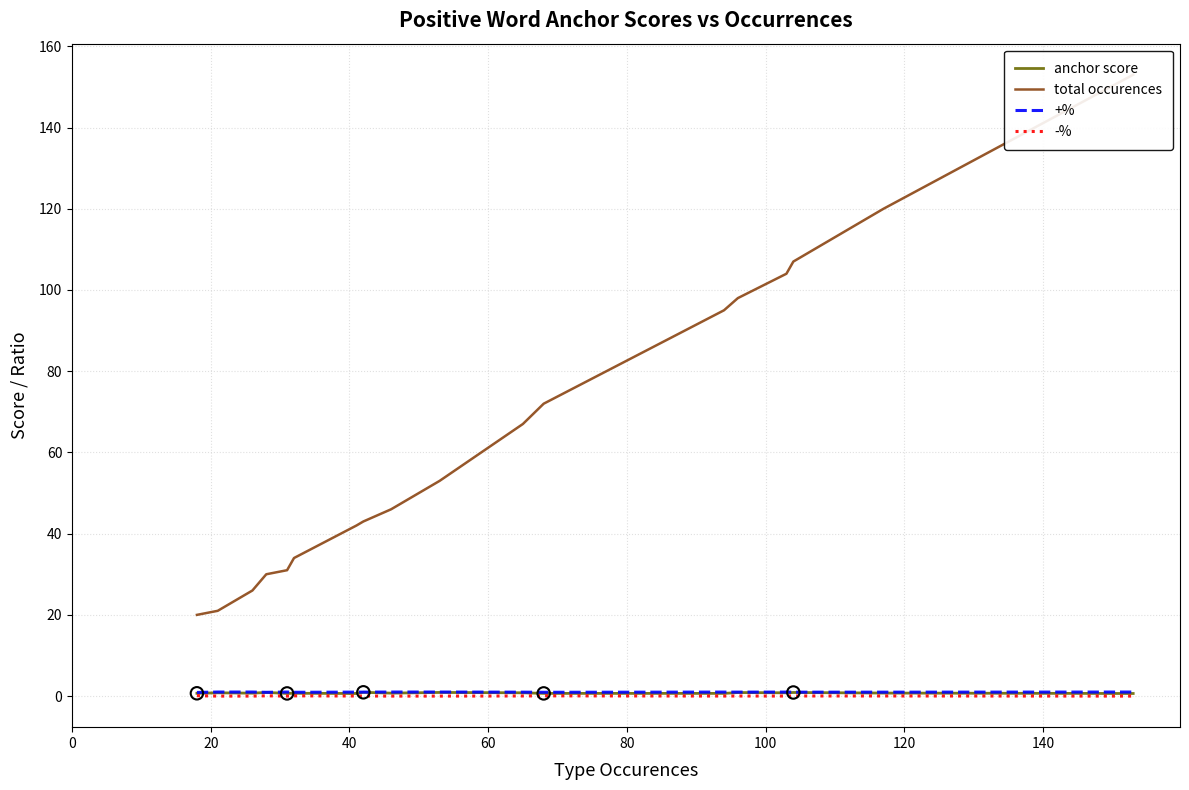

What are all the series names shown in the legend?

anchor score, total occurences, +%, -%